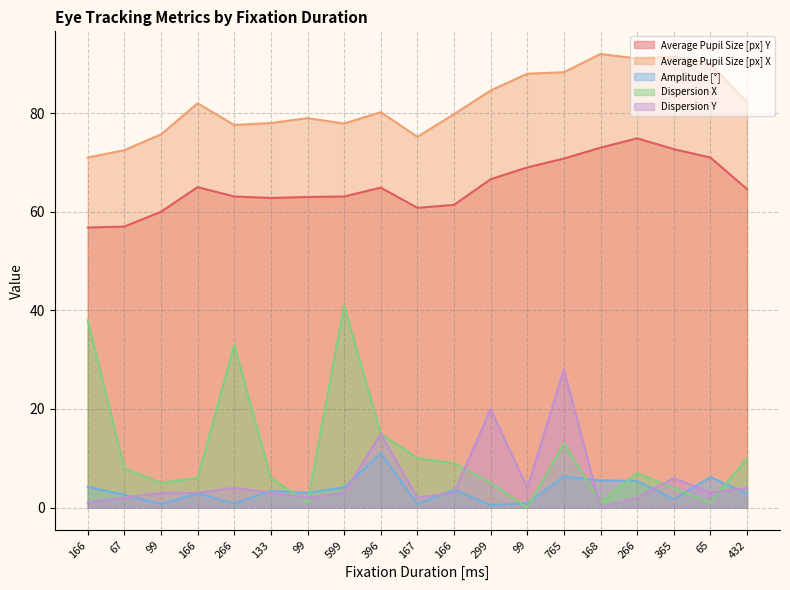

At which category is the sum across all series the highest?

765